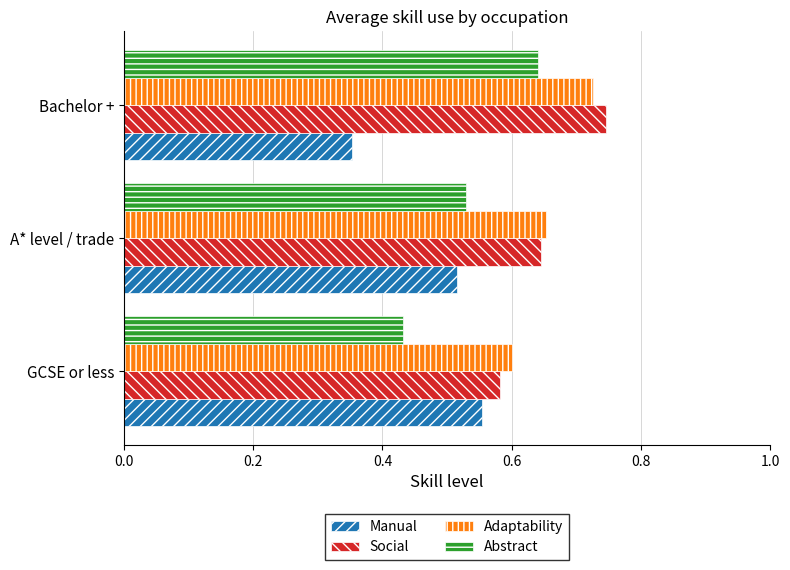

What is the sum of the Adaptability values at A* level / trade and Bachelor +?

1.4